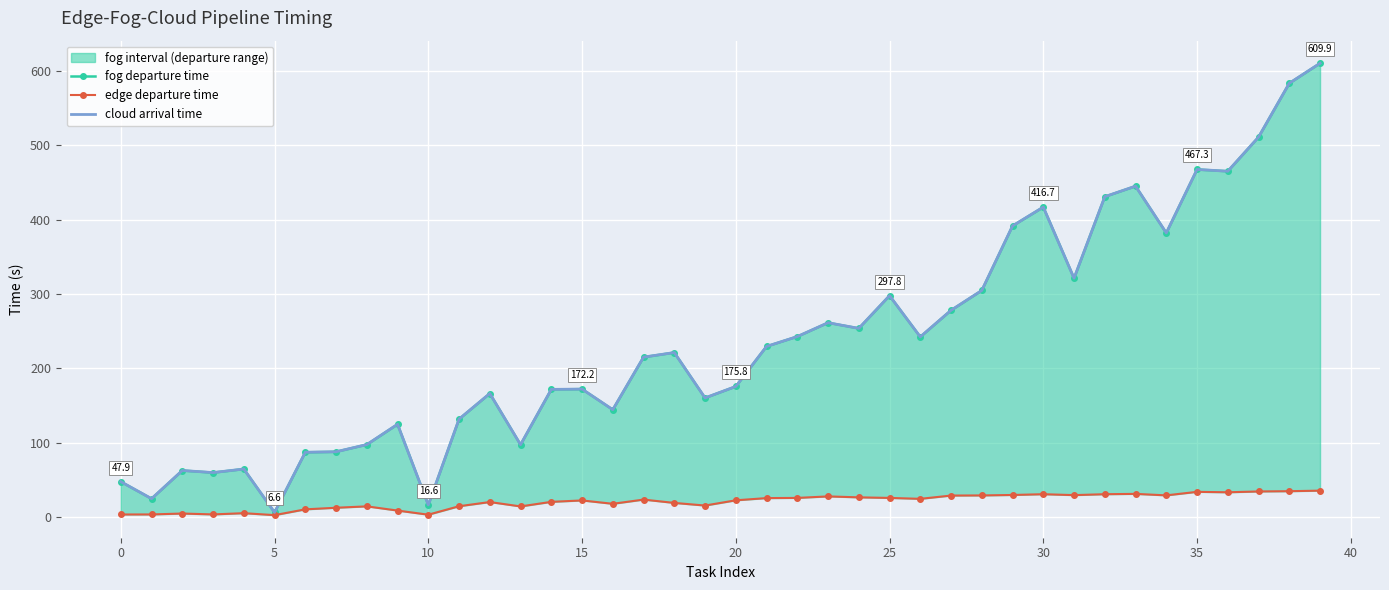

The edge departure time series shows 1.4 at 0. True or false?

False